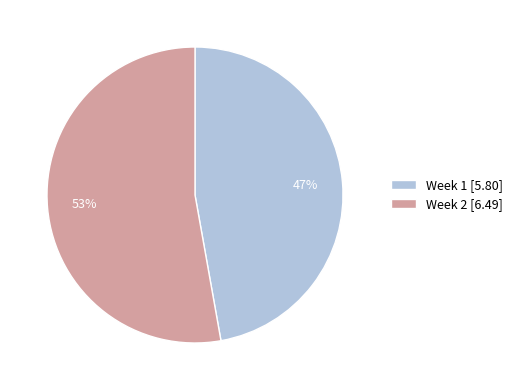

To the nearest percent, what is the combined percentage of Week 1 and Week 2?

100%